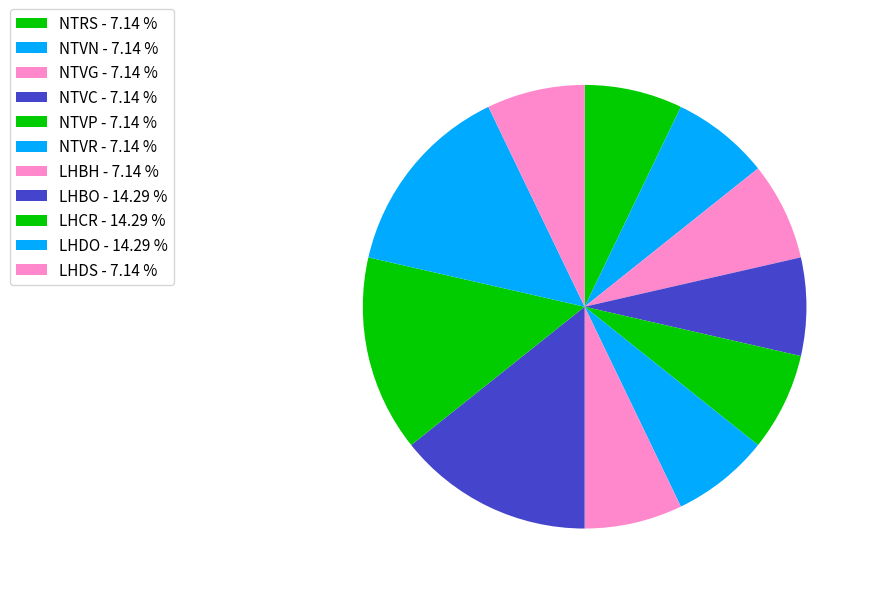

What is the total percentage of NTRS and LHDS?

14.3%